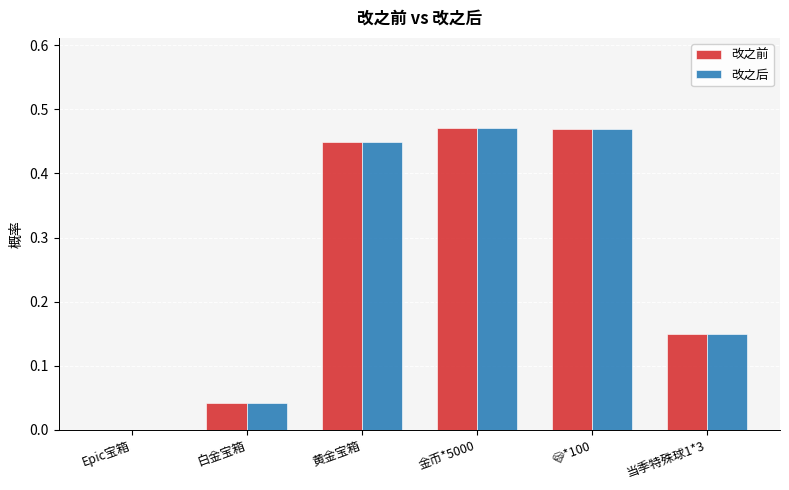

What is the total value across all series at 黄金宝箱?

0.9